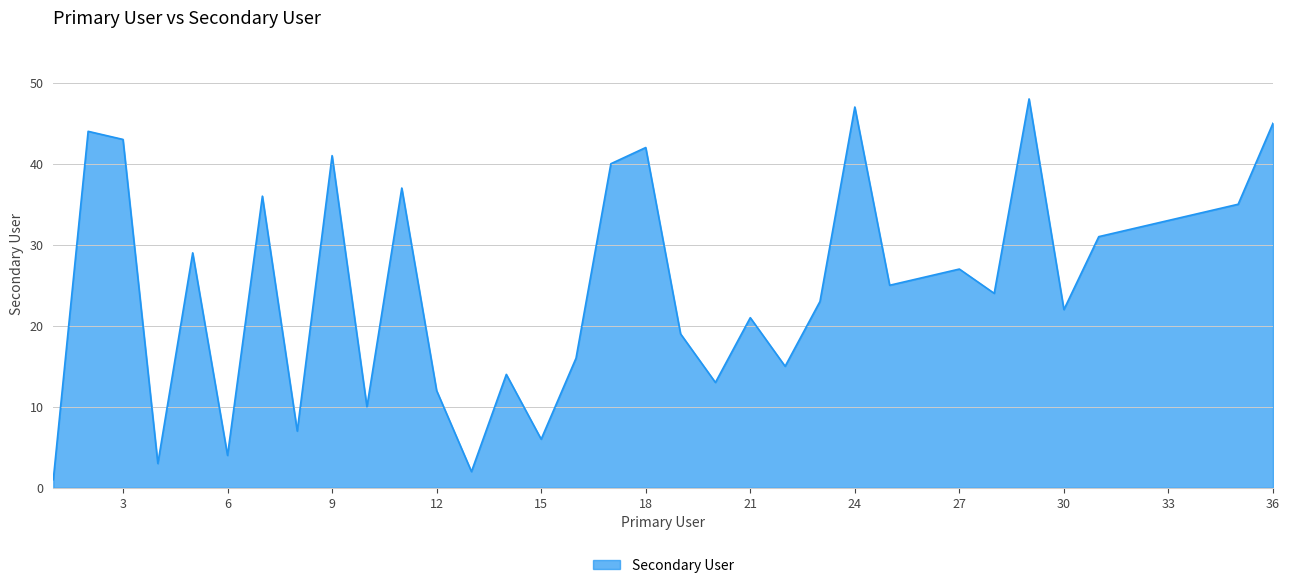

What is the difference between the maximum and minimum values?

47